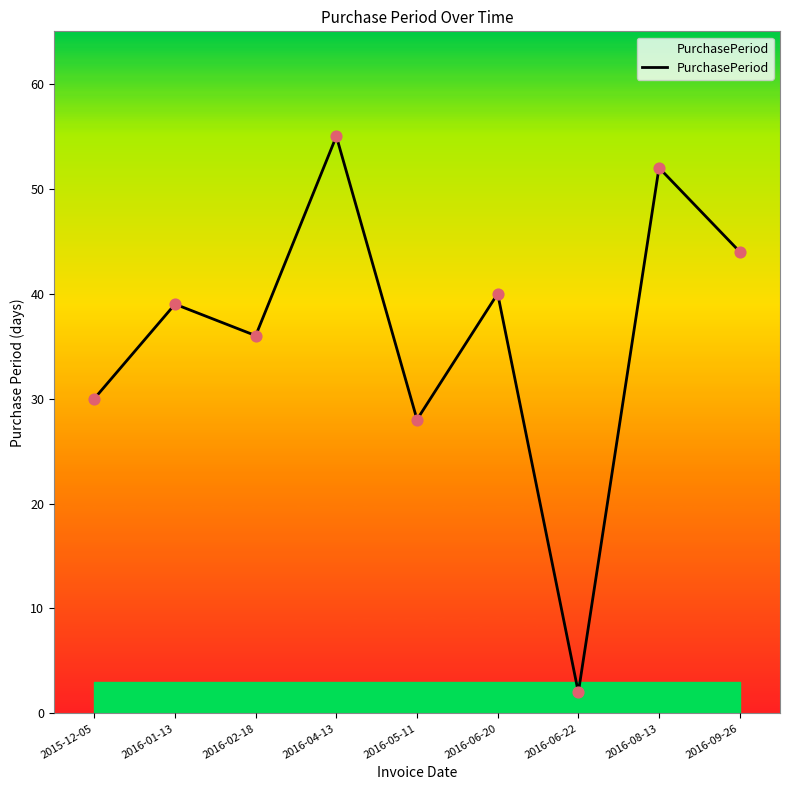

Approximately how many times larger is the value at 2016-06-20 compared to 2016-02-18?

1.1